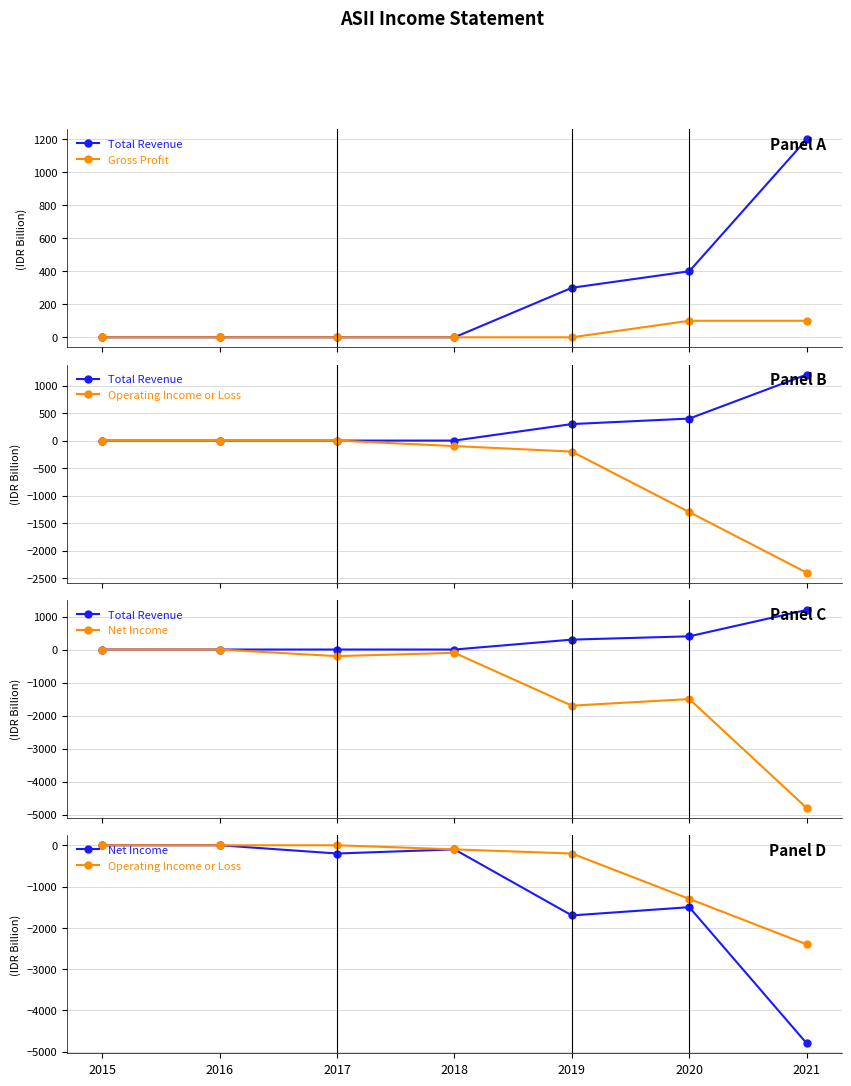

True or false: Net Income and Operating Income or Loss intersect in this chart.

False